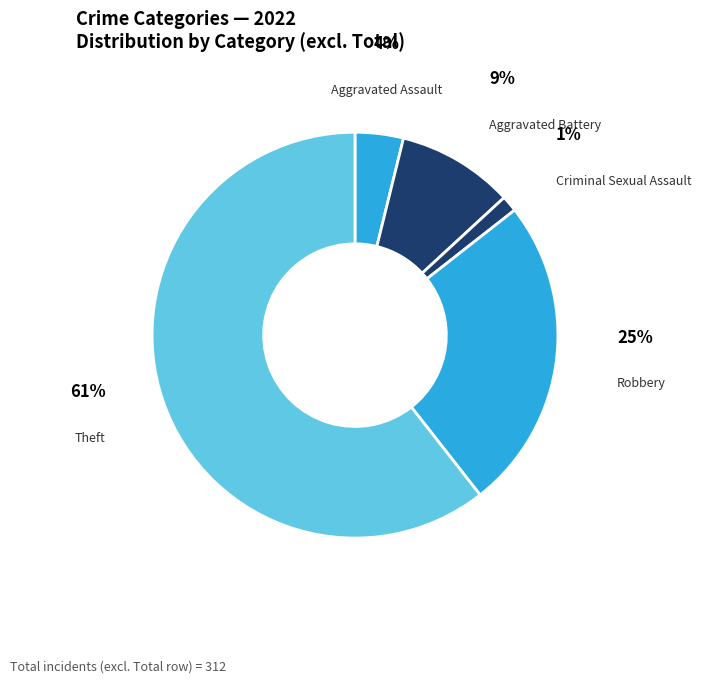

Count the number of slices in the pie.

5